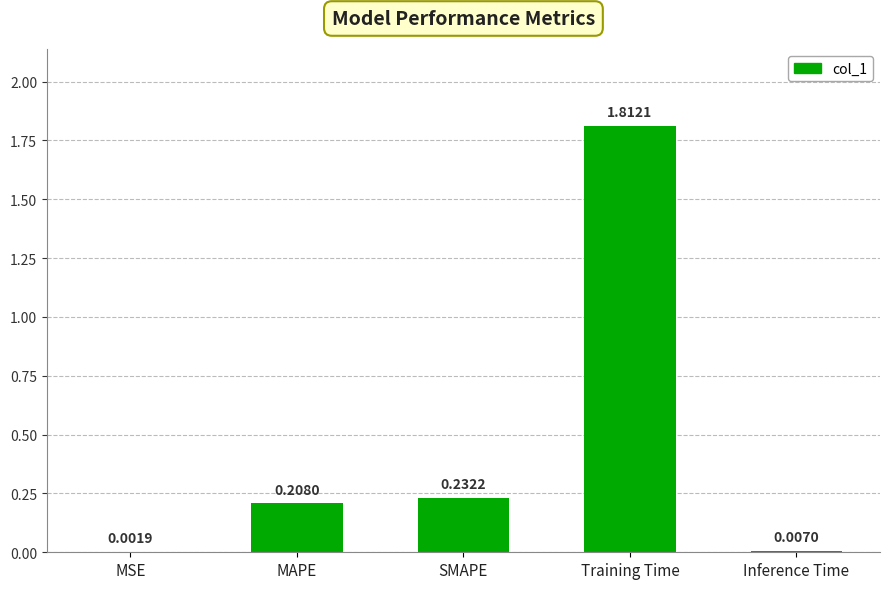

What is the sum of all values?

2.3